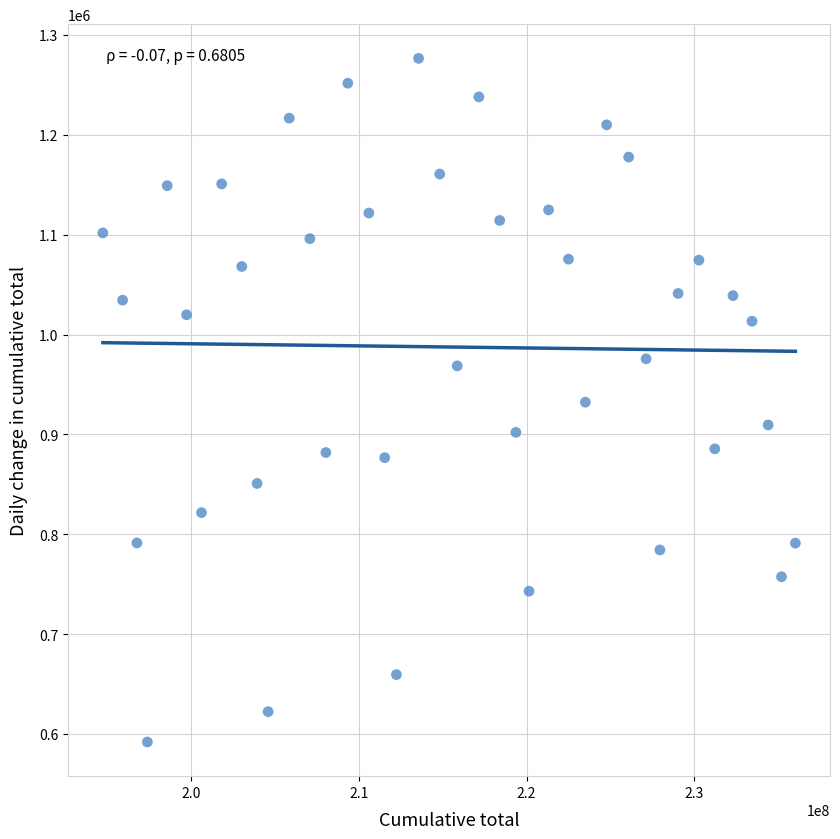

What is the range of X values (max minus min)?

41283012